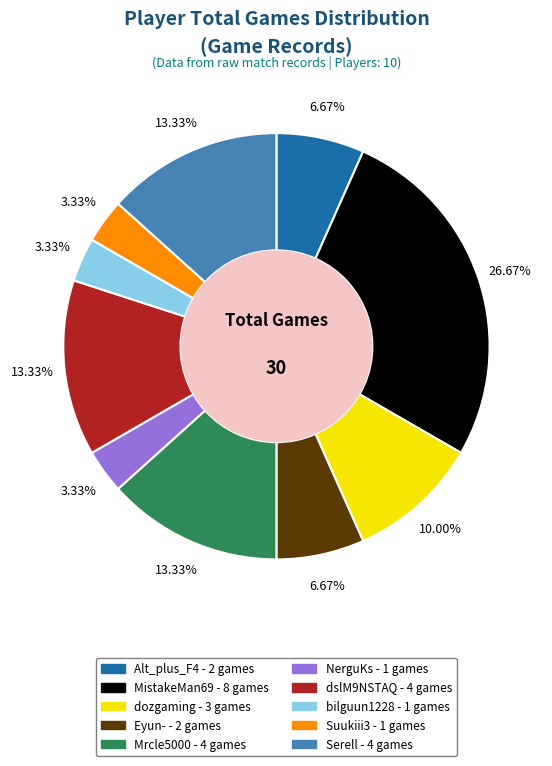

How many slices are in this pie chart?

10